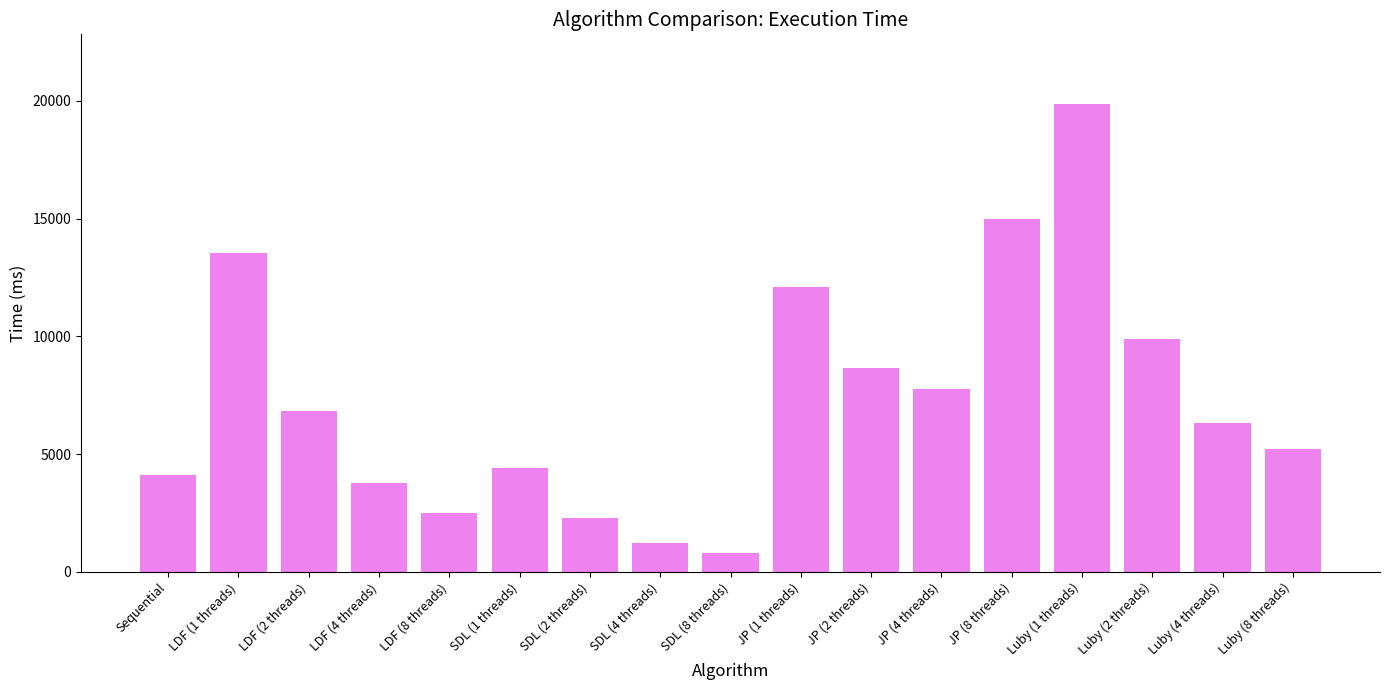

Approximately how many times larger is the value at JP (1 threads) compared to SDL (8 threads)?

15.2